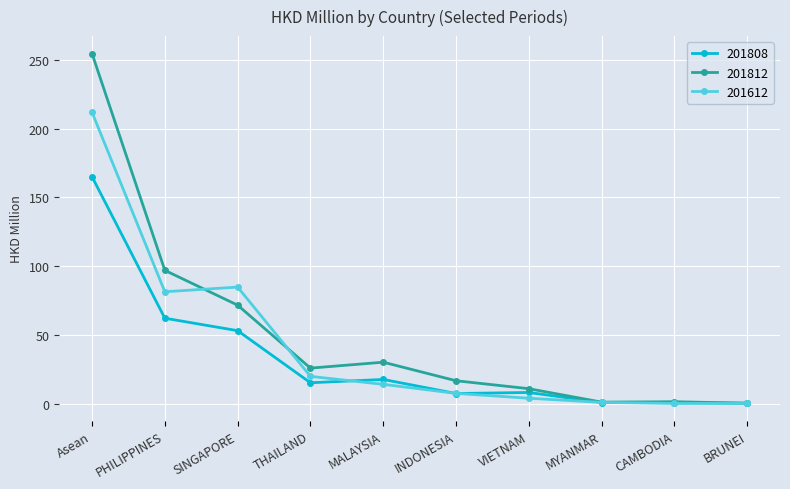

What is the label of the 5th point from the left?

MALAYSIA